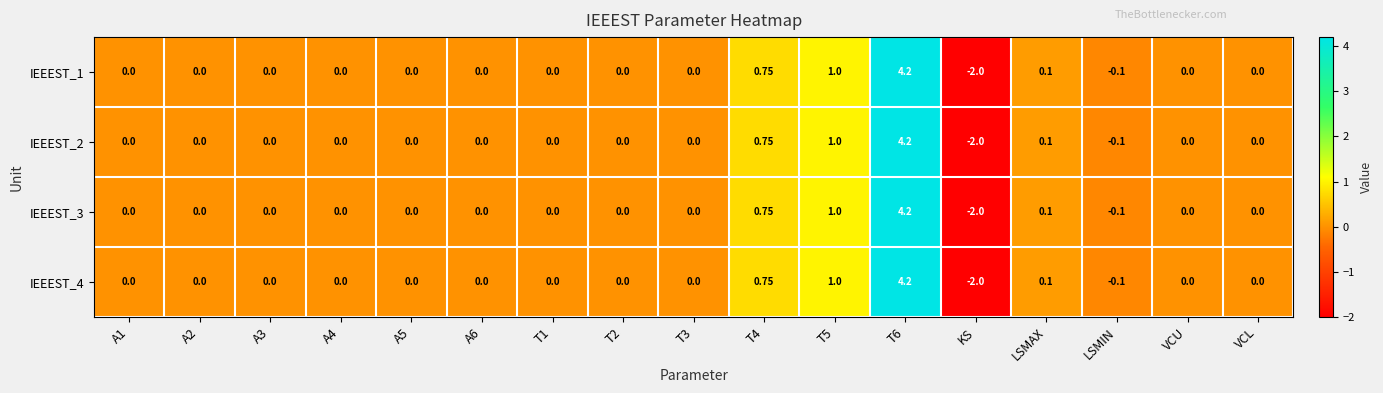

At which category does the chart reach its minimum across all series?

KS